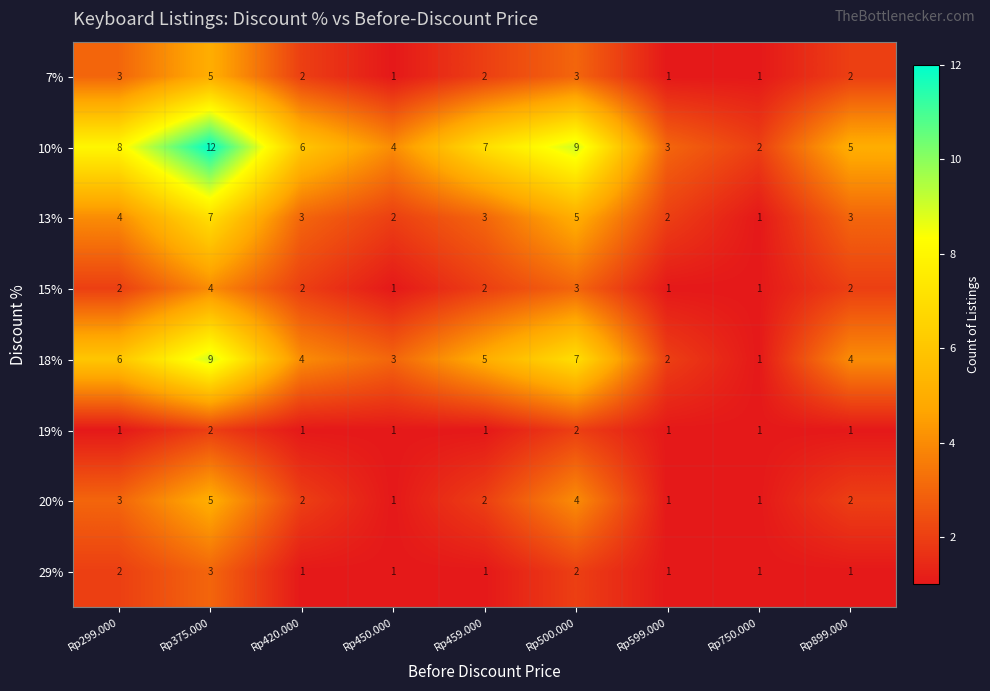

What is the sum of all 7% values?

20